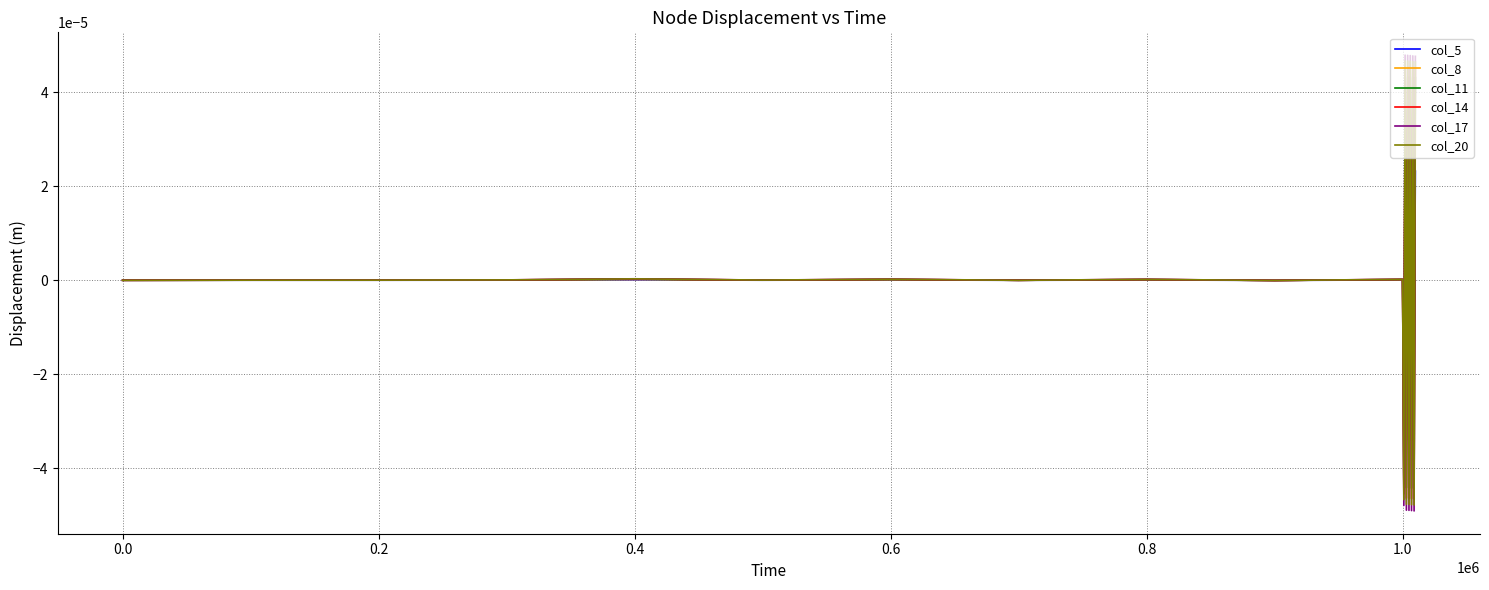

Does the chart have visible grid lines?

Yes